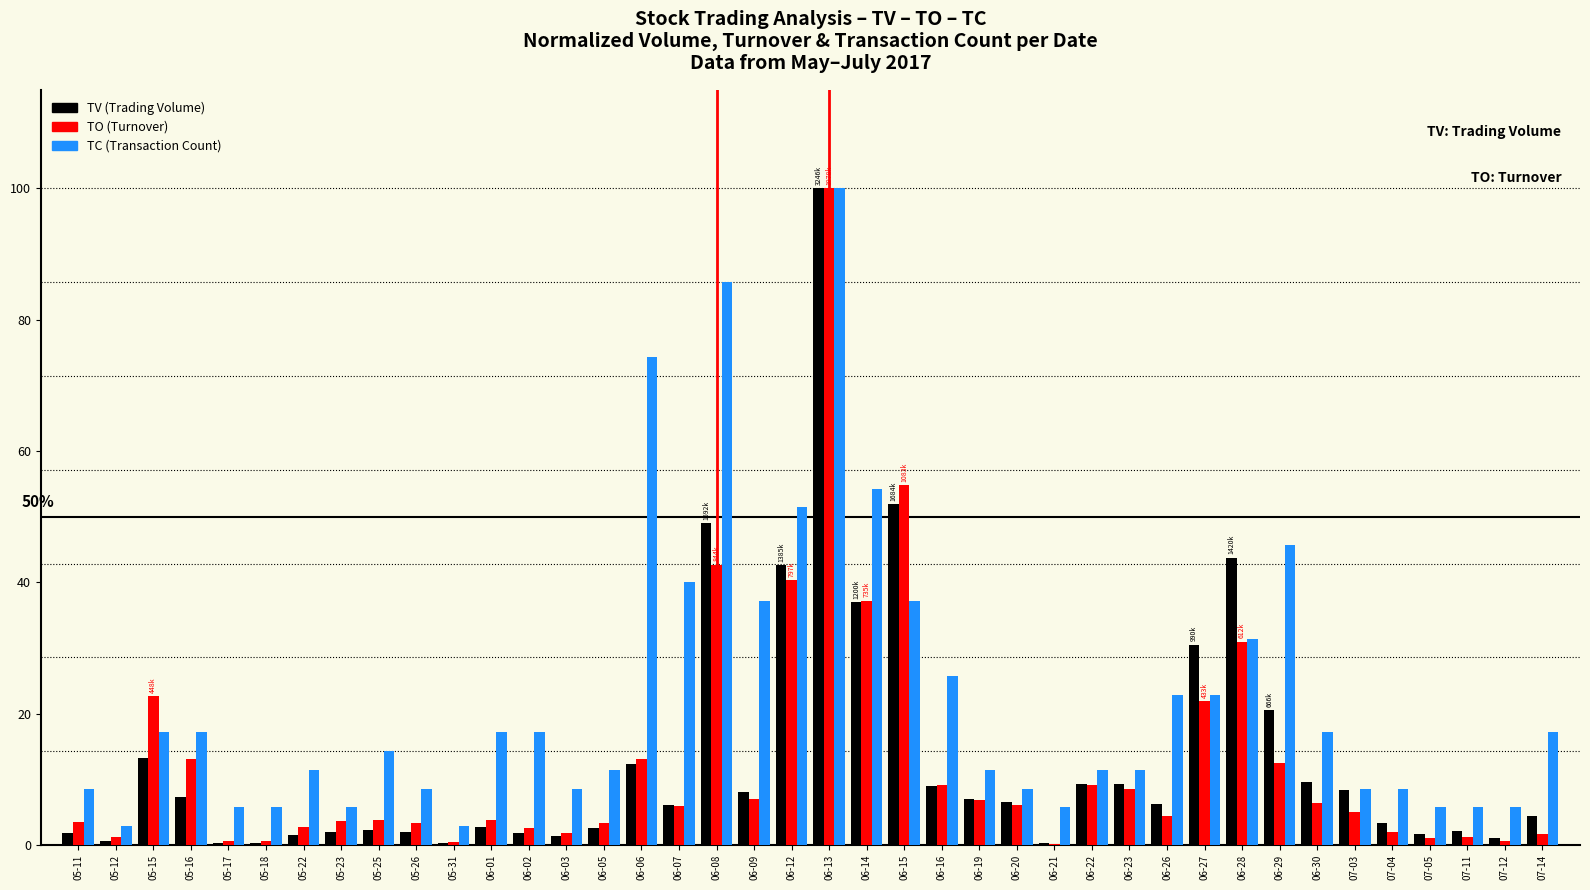

What is the total value across all series at 06-09?

52.3